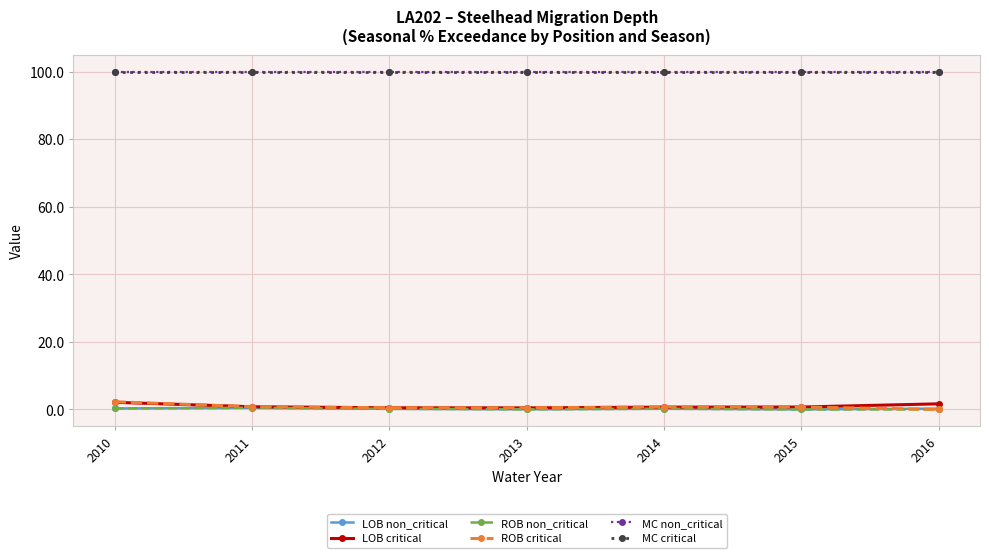

Does the chart have visible grid lines?

Yes